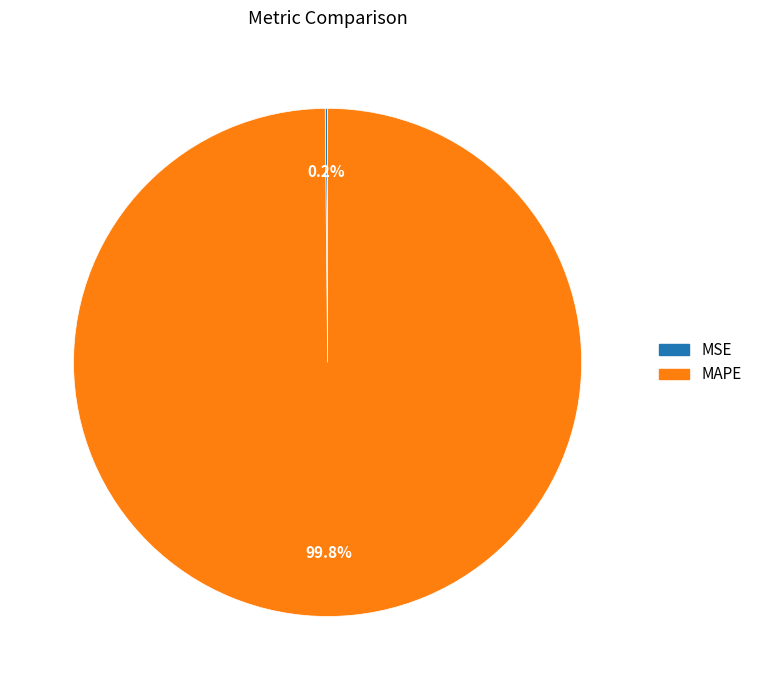

Is MAPE the majority of the pie?

Yes